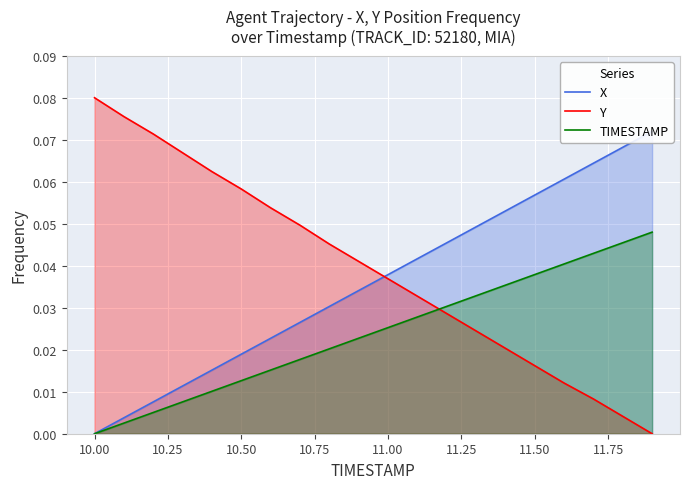

True or false: X has more than 2 interior local peaks.

False